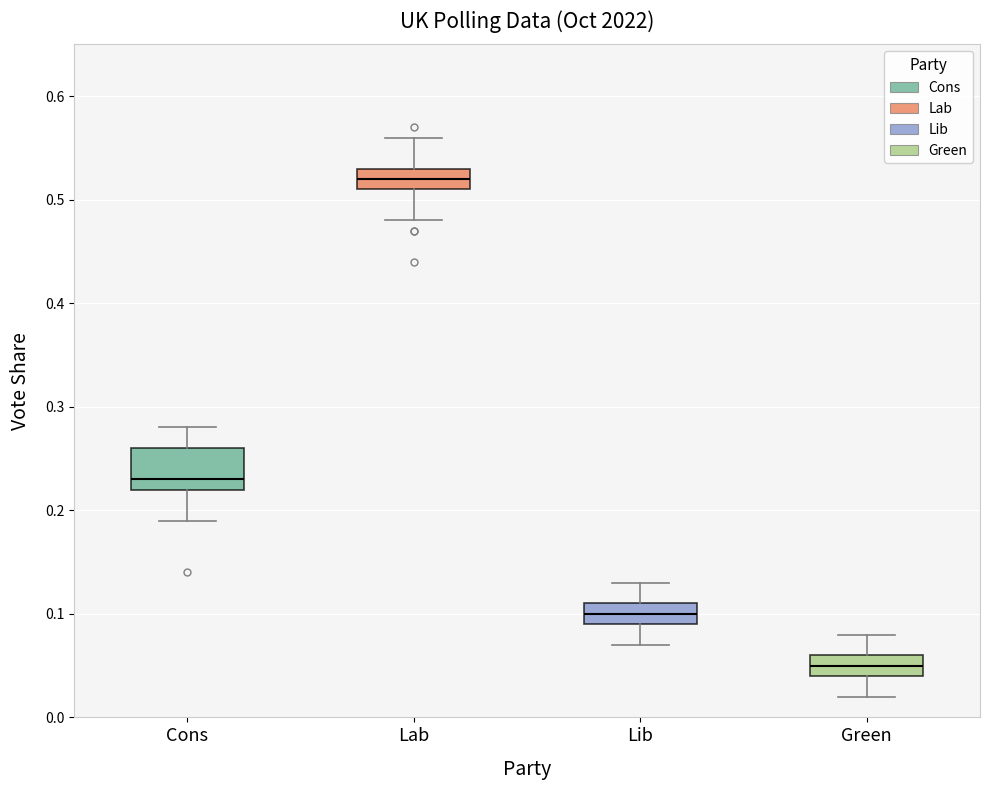

Comparing the boxes themselves (not the whiskers), which one is the tallest?

Cons